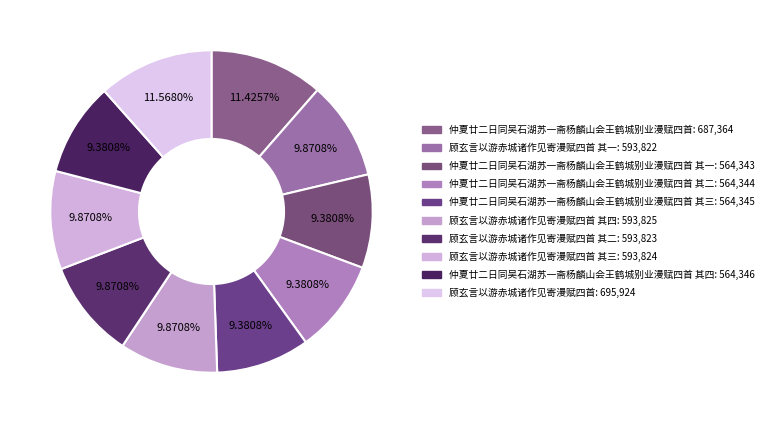

Count the number of slices in the pie.

10